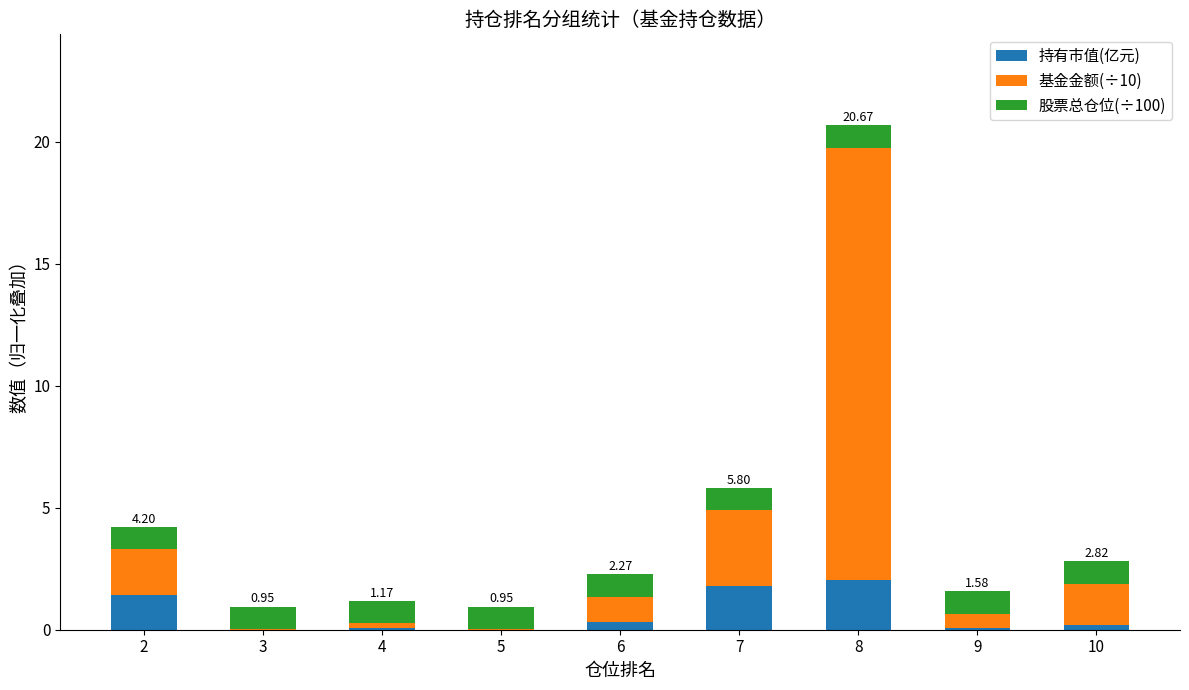

At which category is the sum across all series the highest?

8